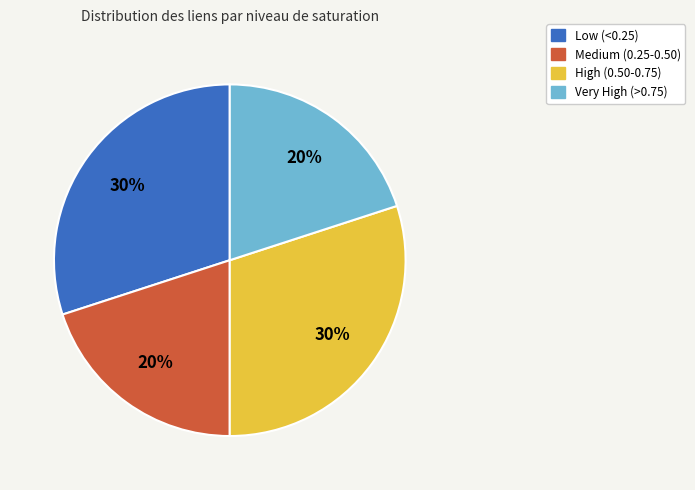

To the nearest percent, what is the average slice percentage?

25%